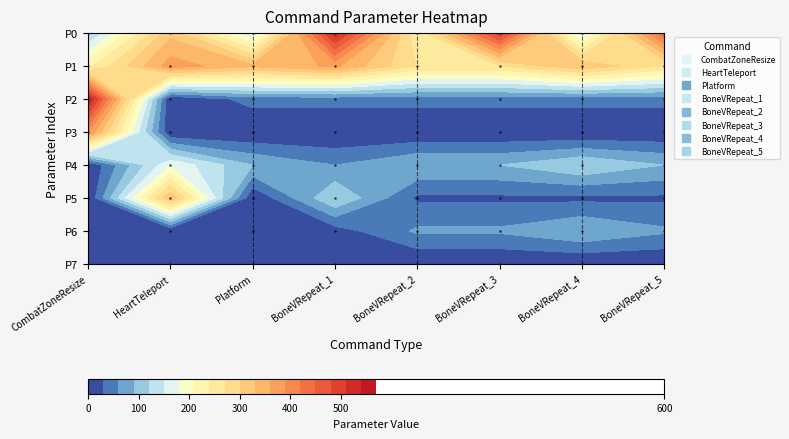

What is the difference between the maximum and minimum values in the BoneVRepeat_1 series?

528